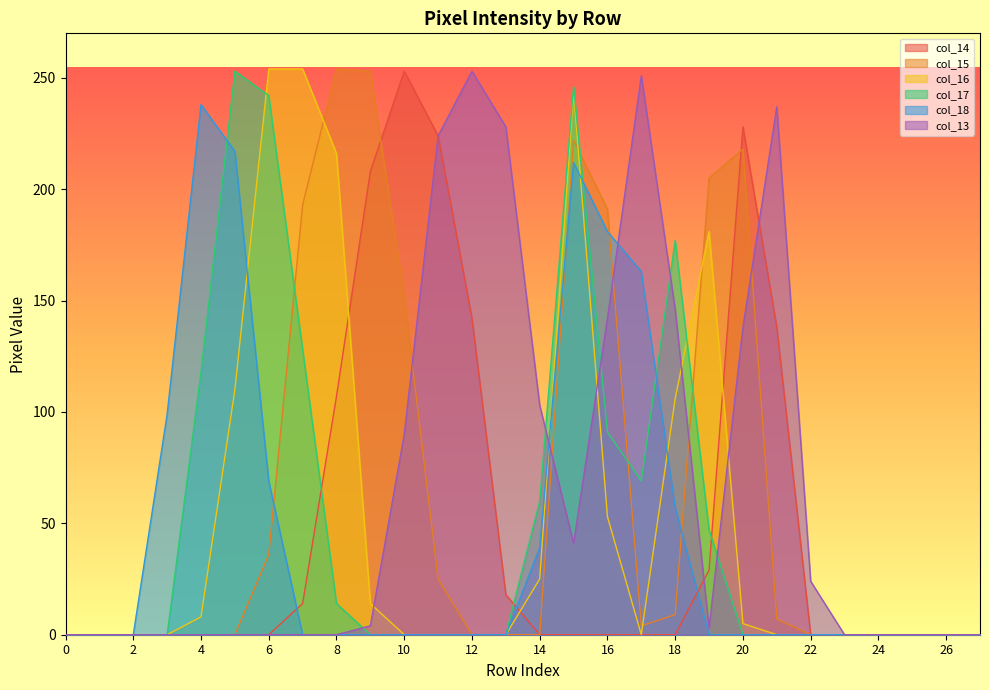

Does the chart display data point markers on the line(s)?

No